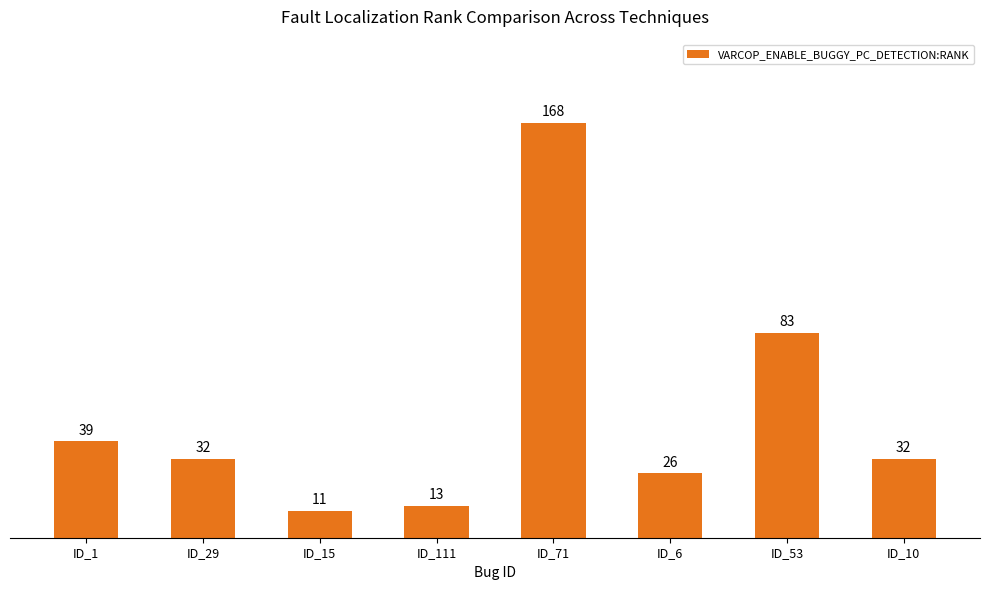

What is the minimum value shown in the chart?

11